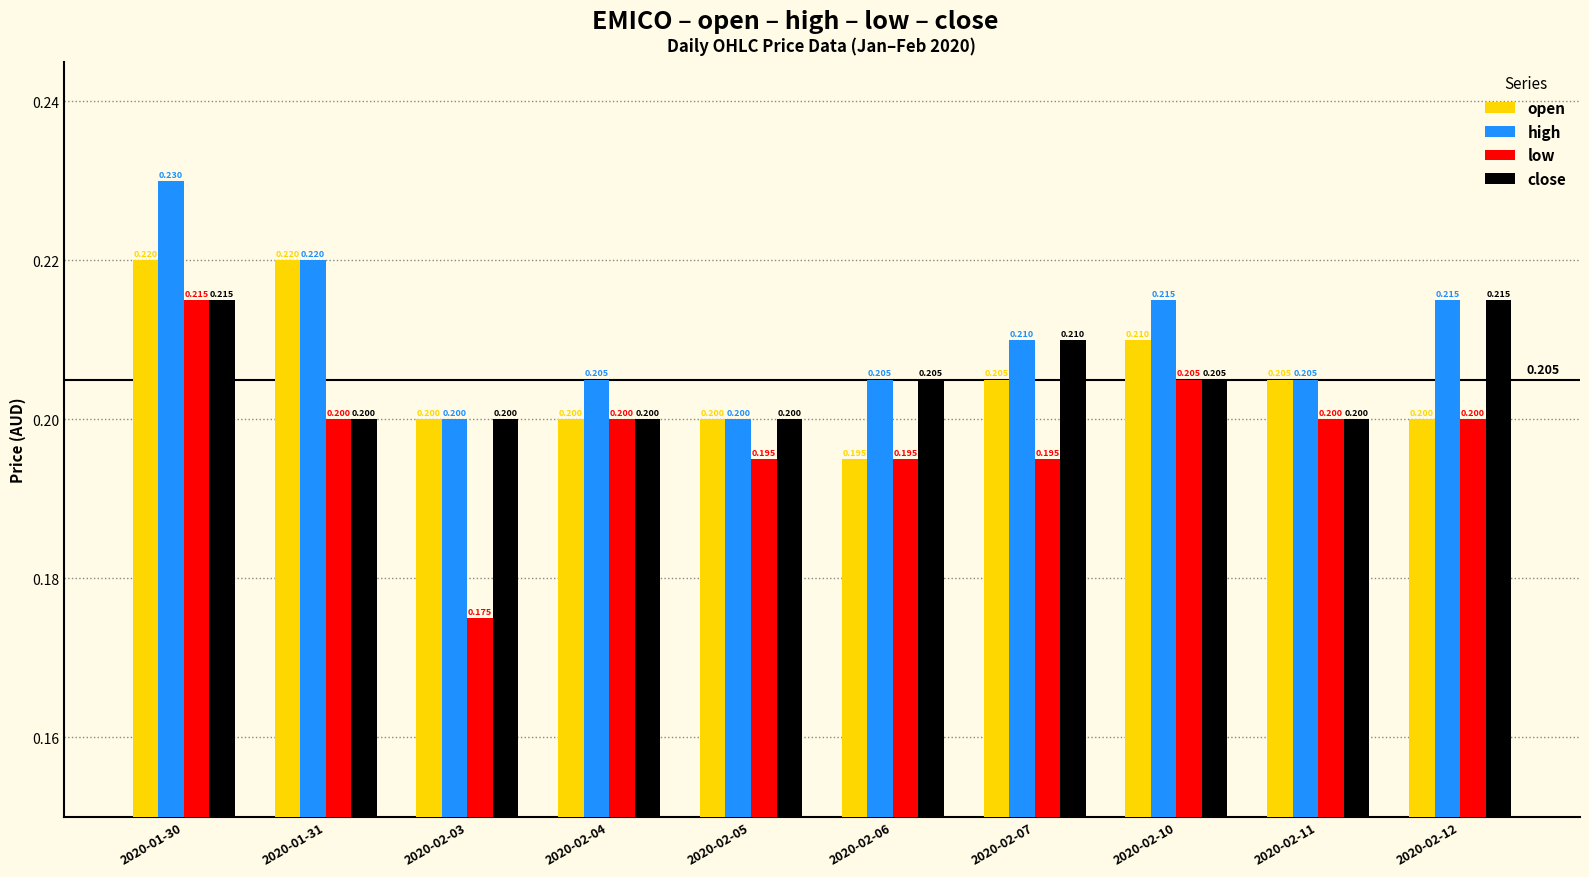

Is the value of high at 2020-02-12 greater than the value of low at 2020-02-10?

Yes